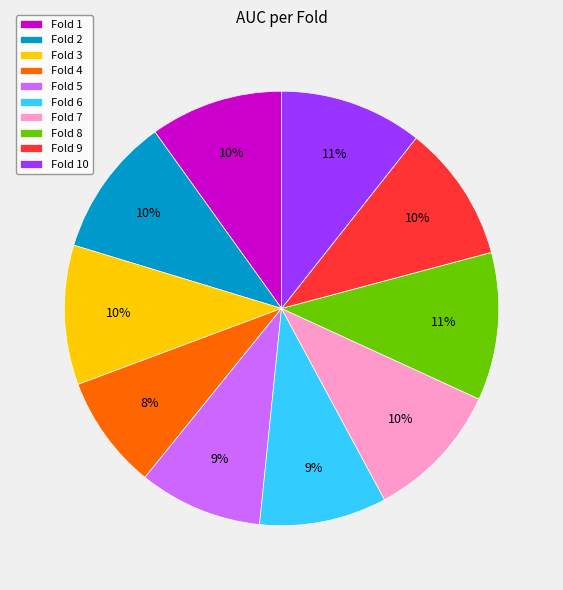

True or false: Fold 8 accounts for 5% of the total.

False